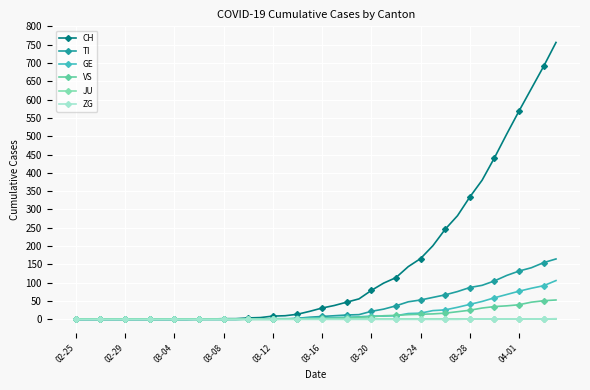

What is the greatest value displayed?

756